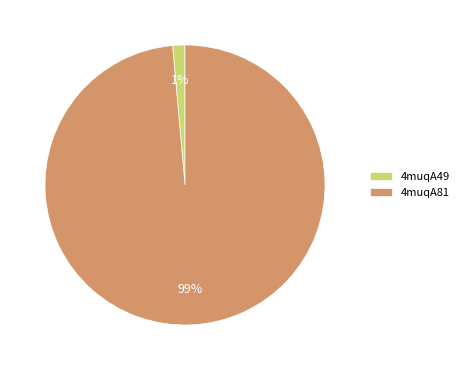

Which has a higher value, 4muqA49 or 4muqA81?

4muqA81